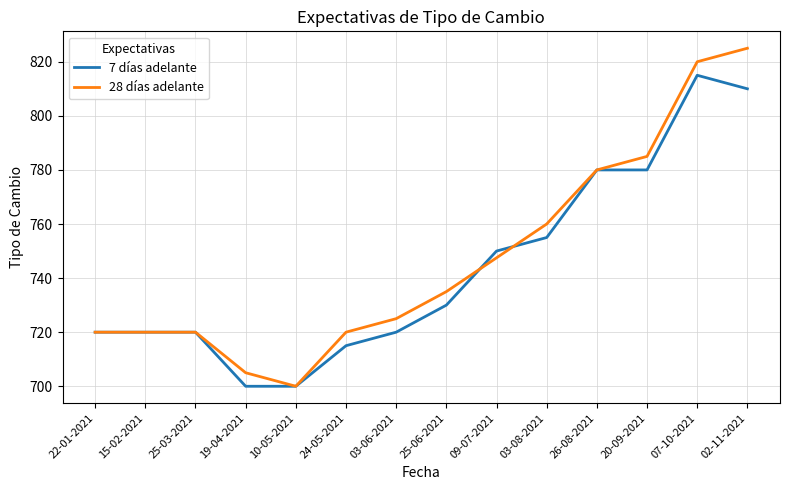

What is the spread (max minus min) of values at 03-06-2021?

5.0